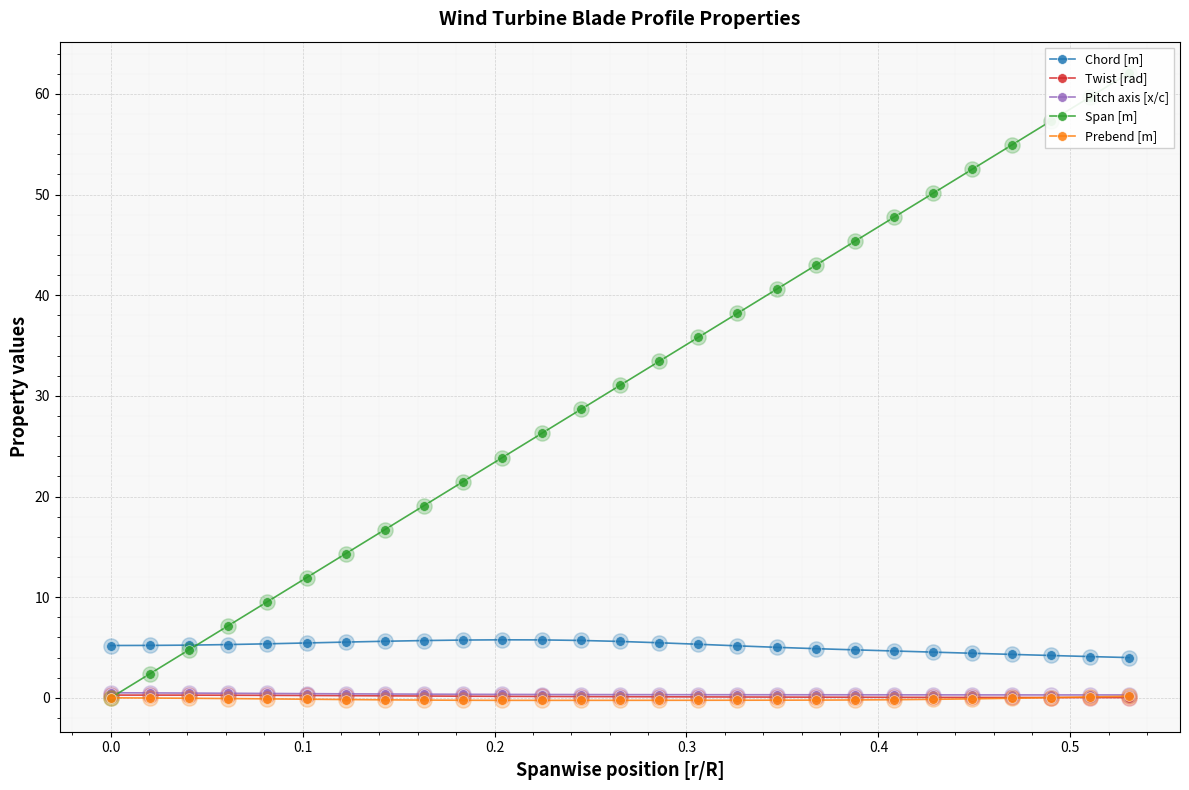

Which series reaches the maximum Y coordinate?

Span [m]